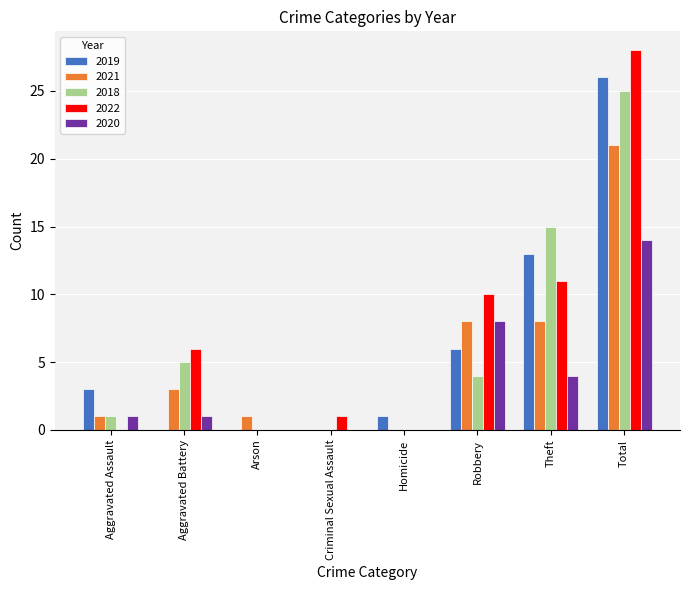

How many groups of bars are there?

8